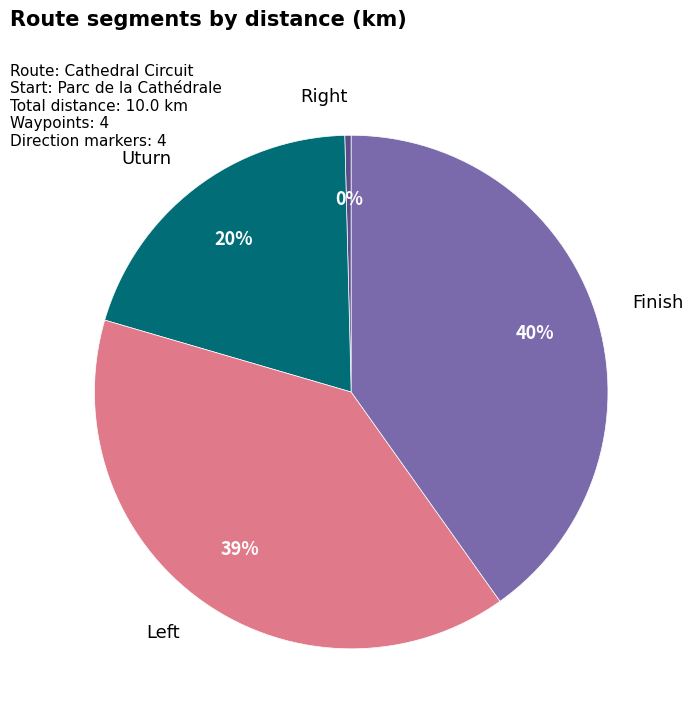

What percentage is the Uturn slice, to the nearest percent?

20%